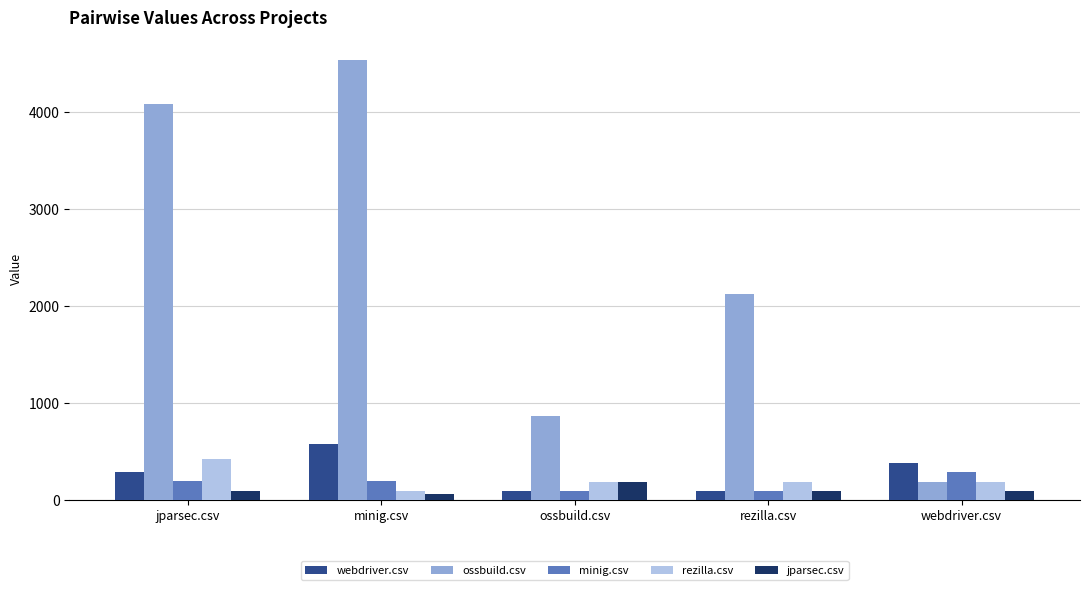

Which category has the highest value across all series?

minig.csv